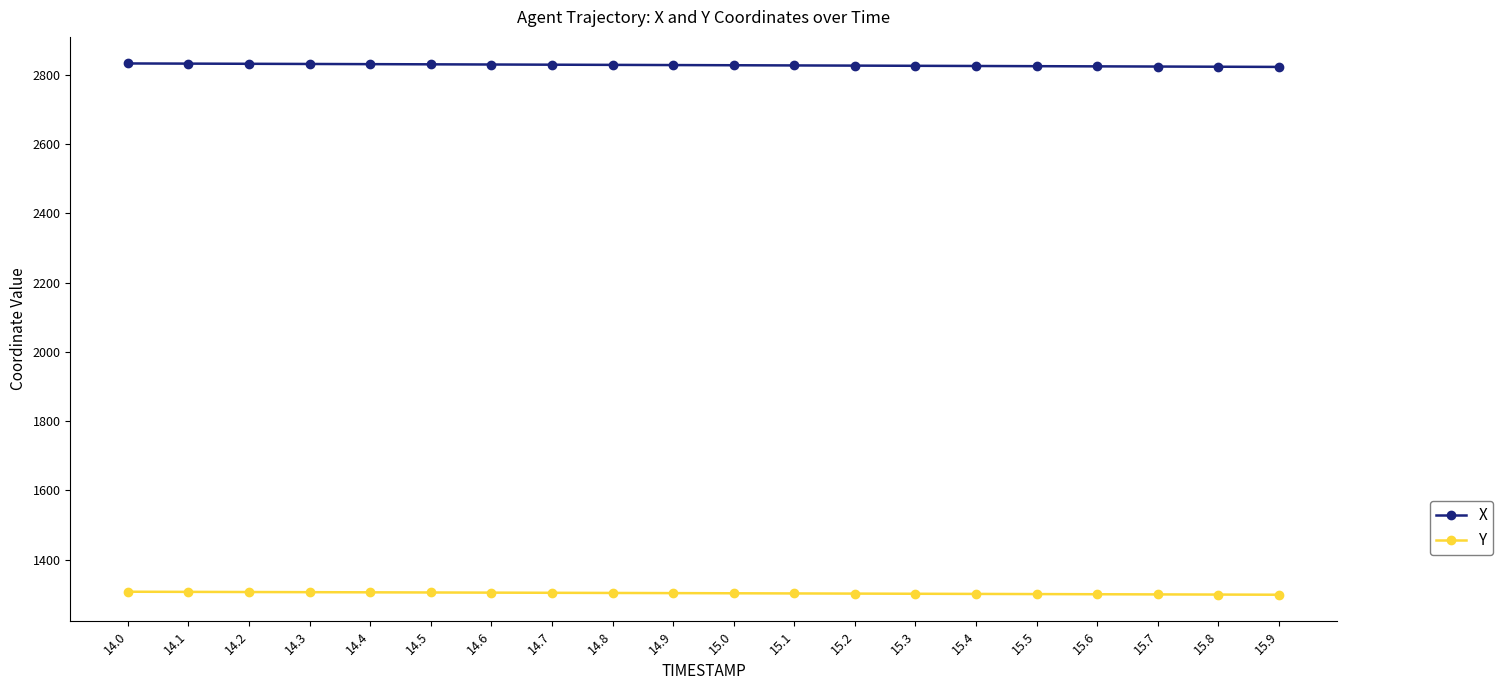

What is the spread (max minus min) of values at 15.6?

1524.0